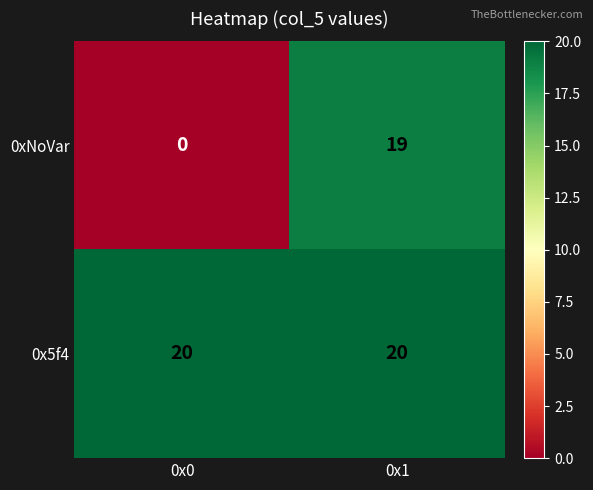

The 0xNoVar series shows 19 at 0x1. True or false?

True